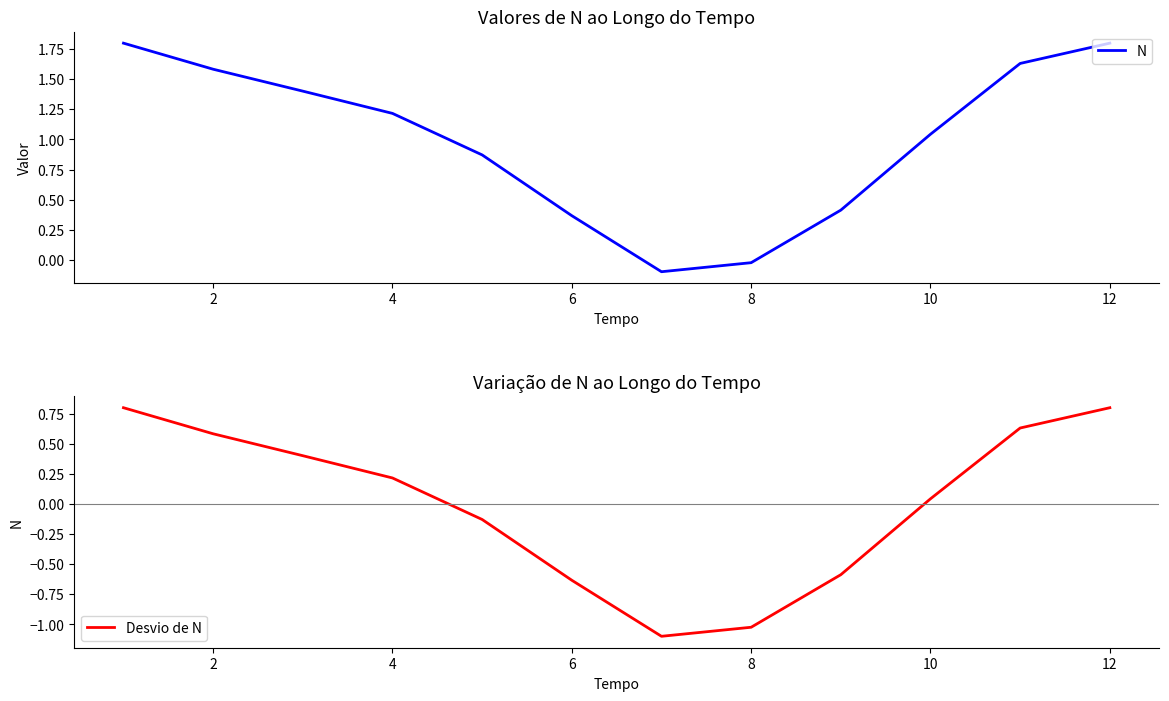

Reading left to right, what are all the values shown in this chart?

N: 1.8	1.6	1.4	1.2	0.9	0.4	-0.1	-0.0	0.4	1.0	1.6	1.8
Desvio de N: 0.8	0.6	0.4	0.2	-0.1	-0.6	-1.1	-1.0	-0.6	0.0	0.6	0.8